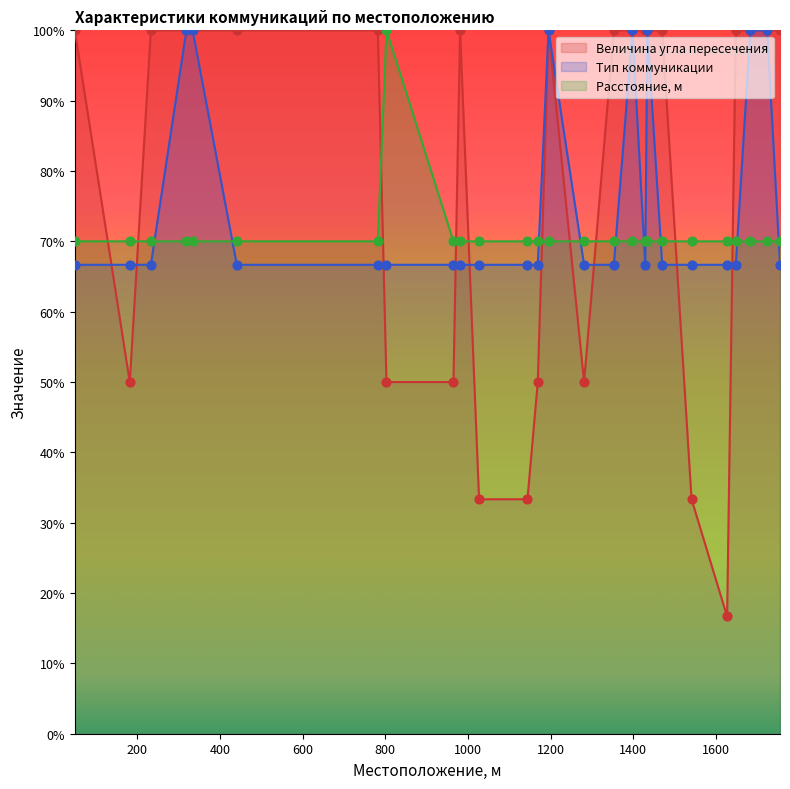

Which series contains the lowest Y value?

Величина угла пересечения